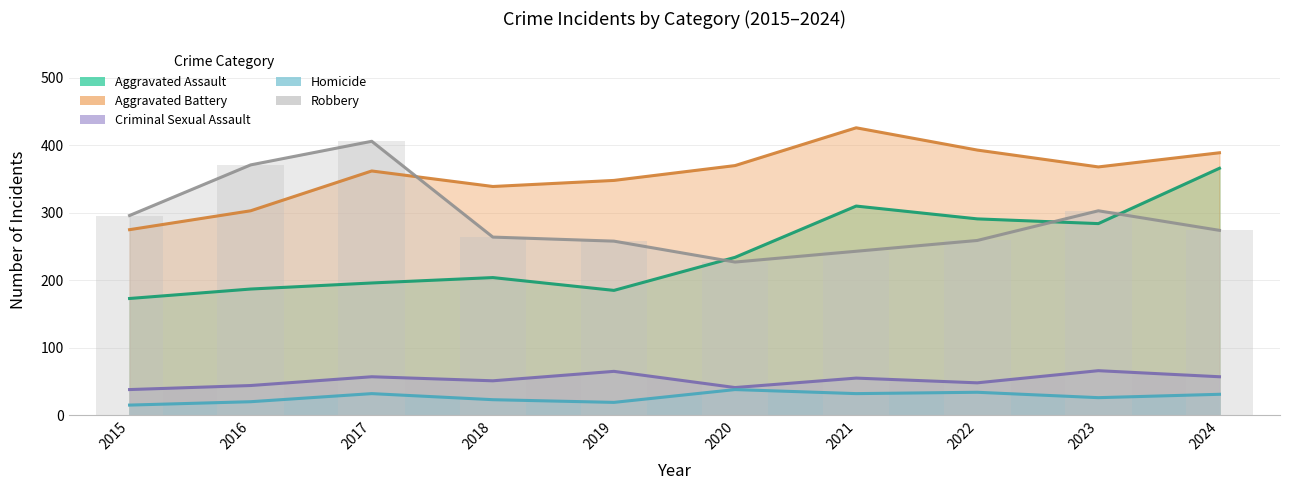

Reading left to right, extract all data points from this chart.

Aggravated Assault: 173	187	196	204	185	234	310	291	284	366
Aggravated Battery: 275	303	362	339	348	370	426	393	368	389
Criminal Sexual Assault: 38	44	57	51	65	41	55	48	66	57
Homicide: 15	20	32	23	19	38	32	34	26	31
Robbery: 296	371	406	264	258	227	243	259	303	274